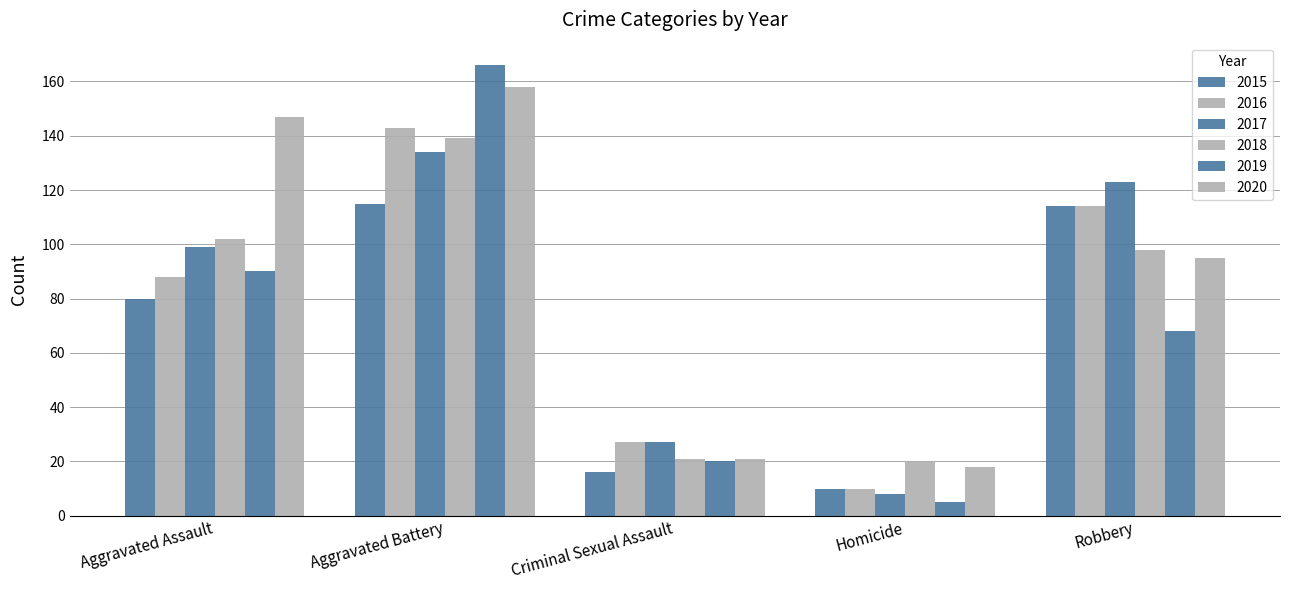

Which category has the highest value in the 2017 series?

Aggravated Battery